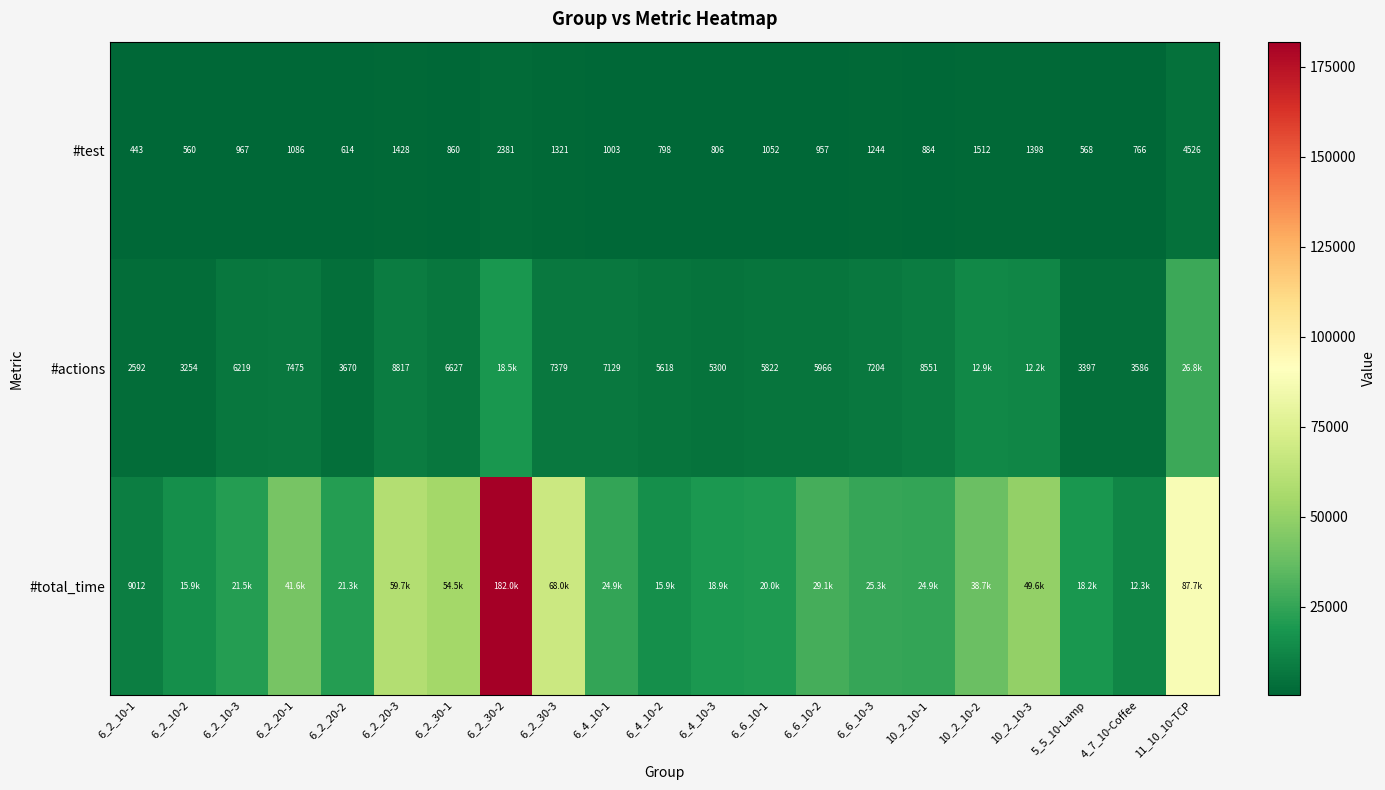

At which label does #total_time first exceed 24927?

6_2_20-1